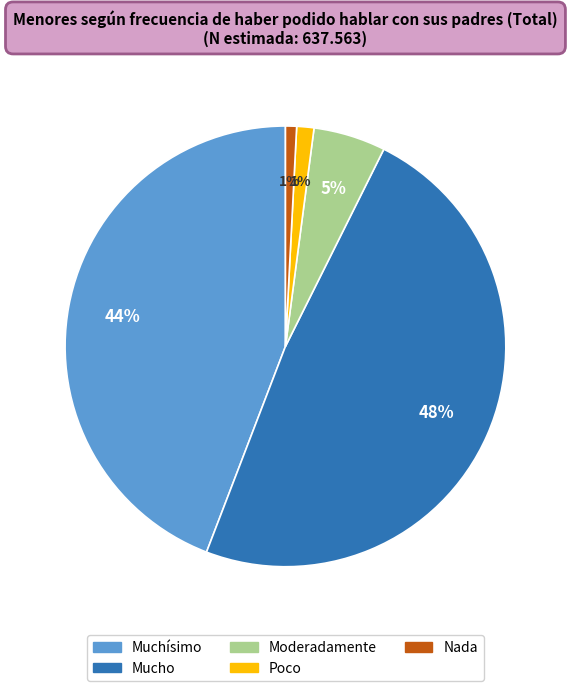

Does Poco account for over 50% of the chart?

No